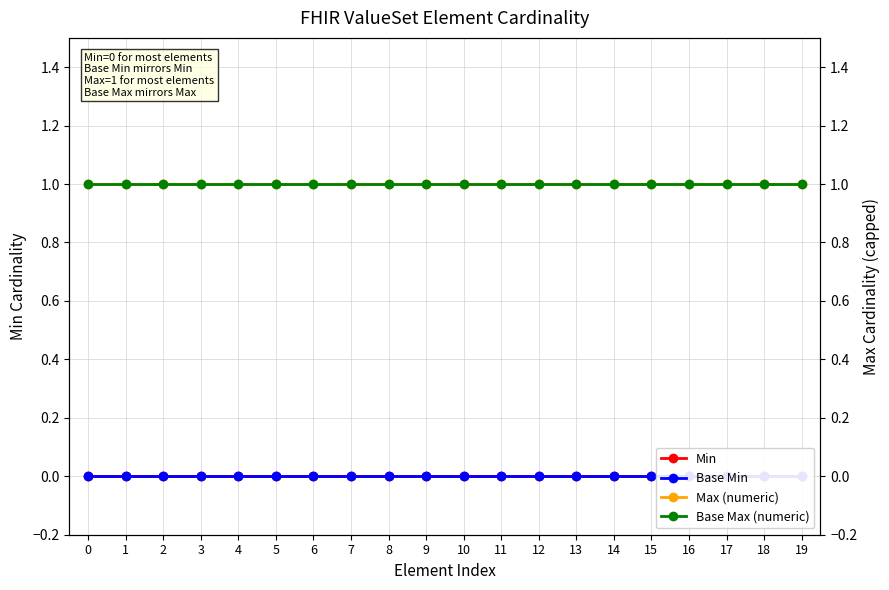

Rank the series by their maximum value, from highest to lowest.

Max (numeric), Base Max (numeric), Min, Base Min